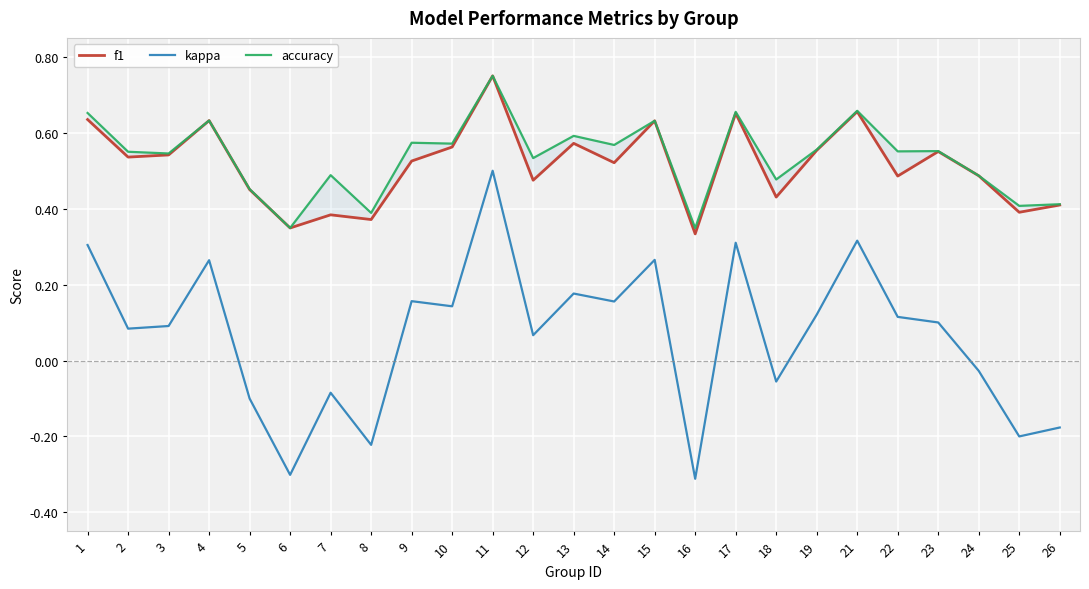

True or false: f1 and kappa intersect in this chart.

False